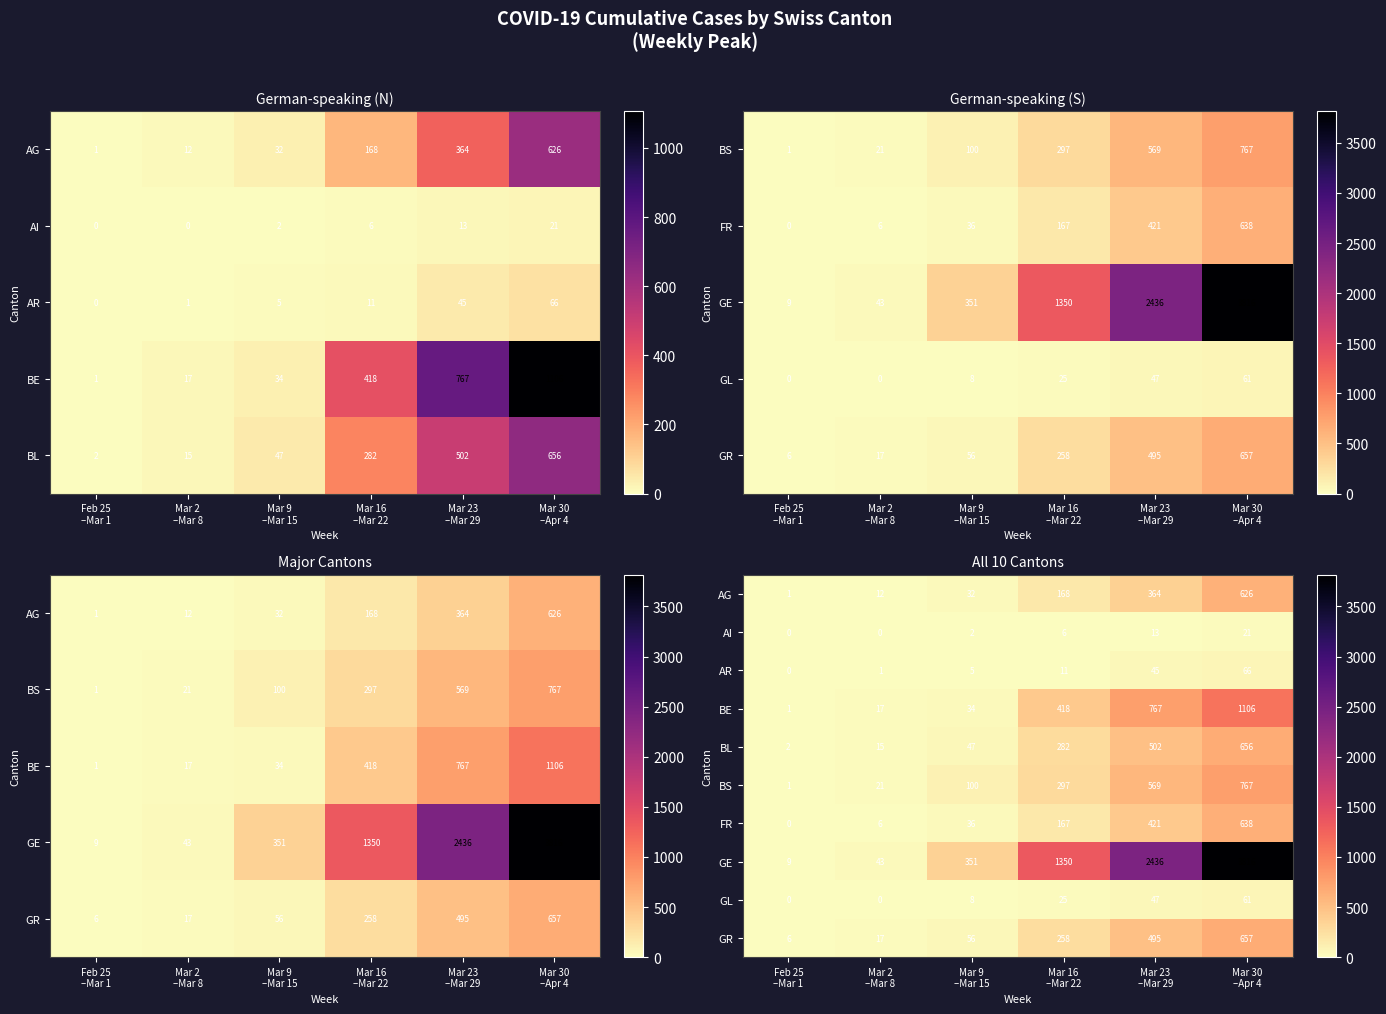

How many distinct data groups are displayed?

10